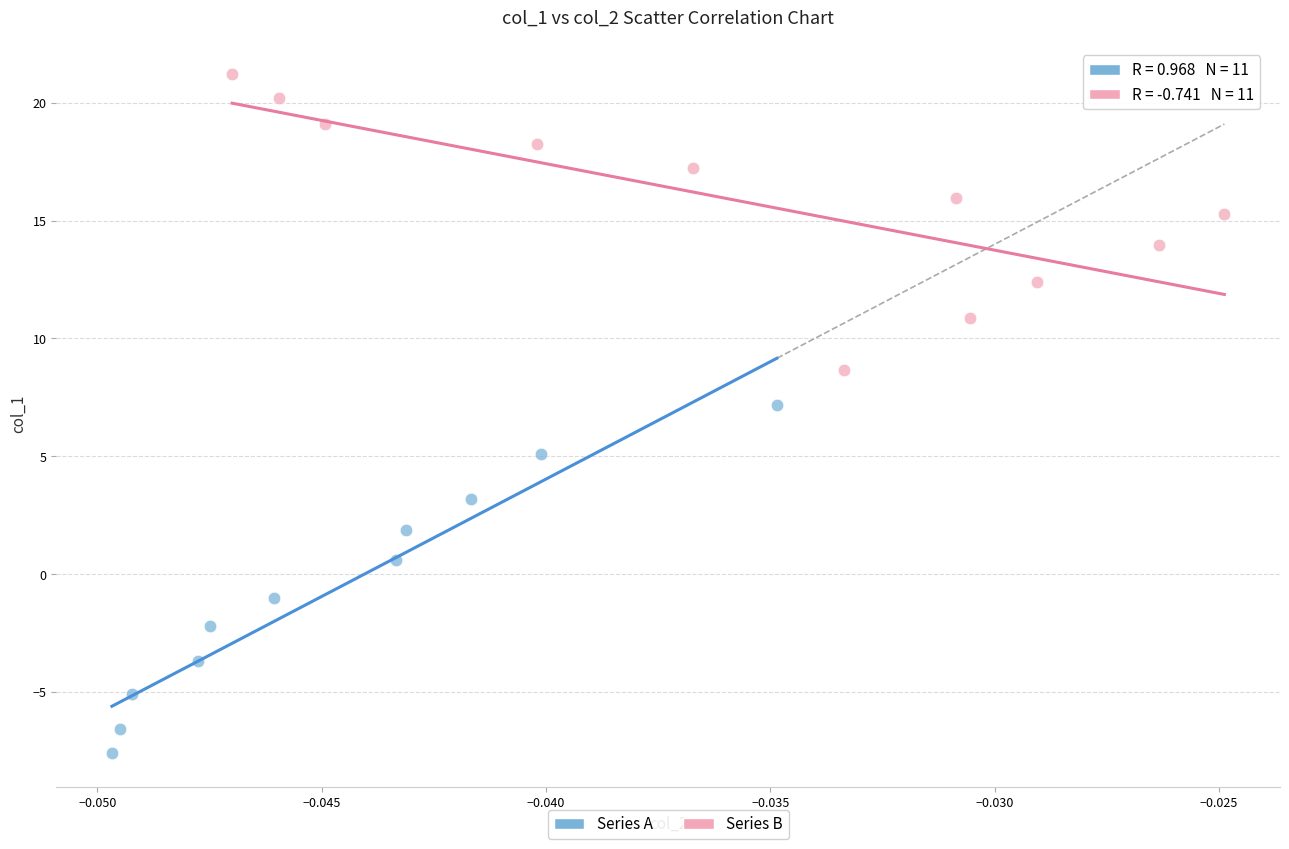

Which series reaches the maximum Y coordinate?

Series B